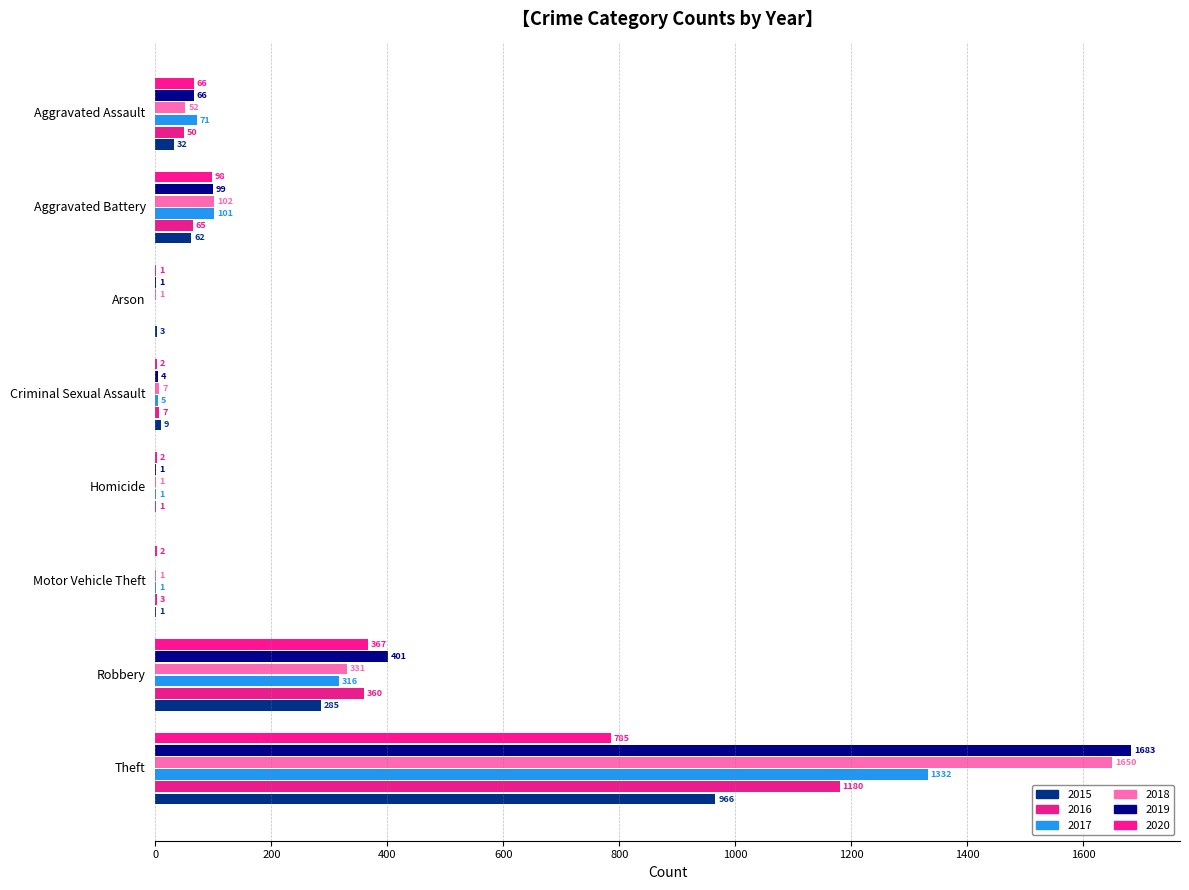

What is the difference between the 2016 values at Arson and Aggravated Battery?

65